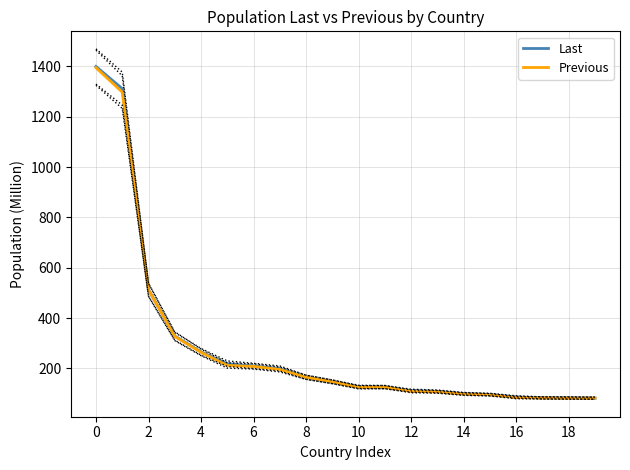

The value of Previous at 14 is 346.0. True or false?

False